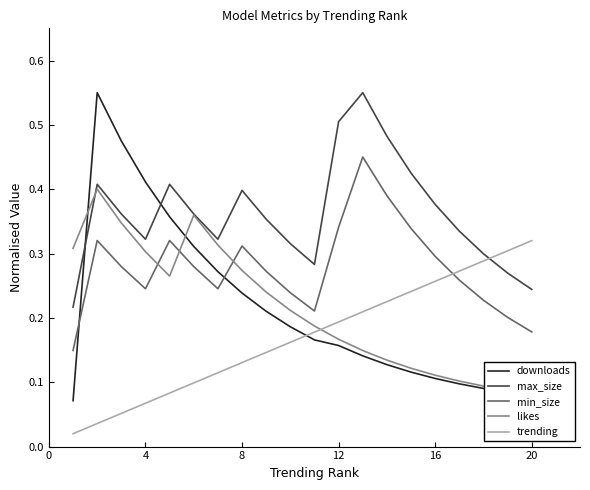

How many times do trending and downloads cross each other?

1